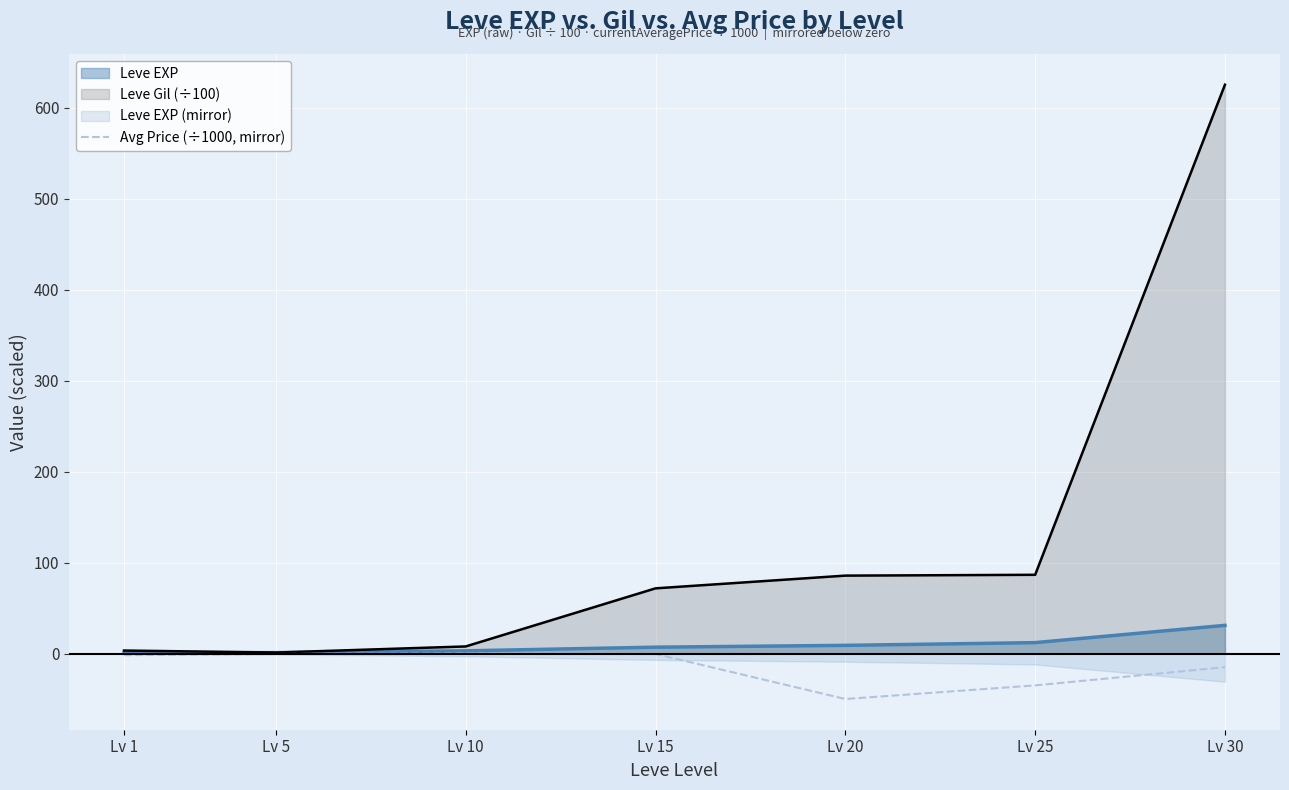

The chart shows a value of -25.9 at Lv 20. True or false?

False